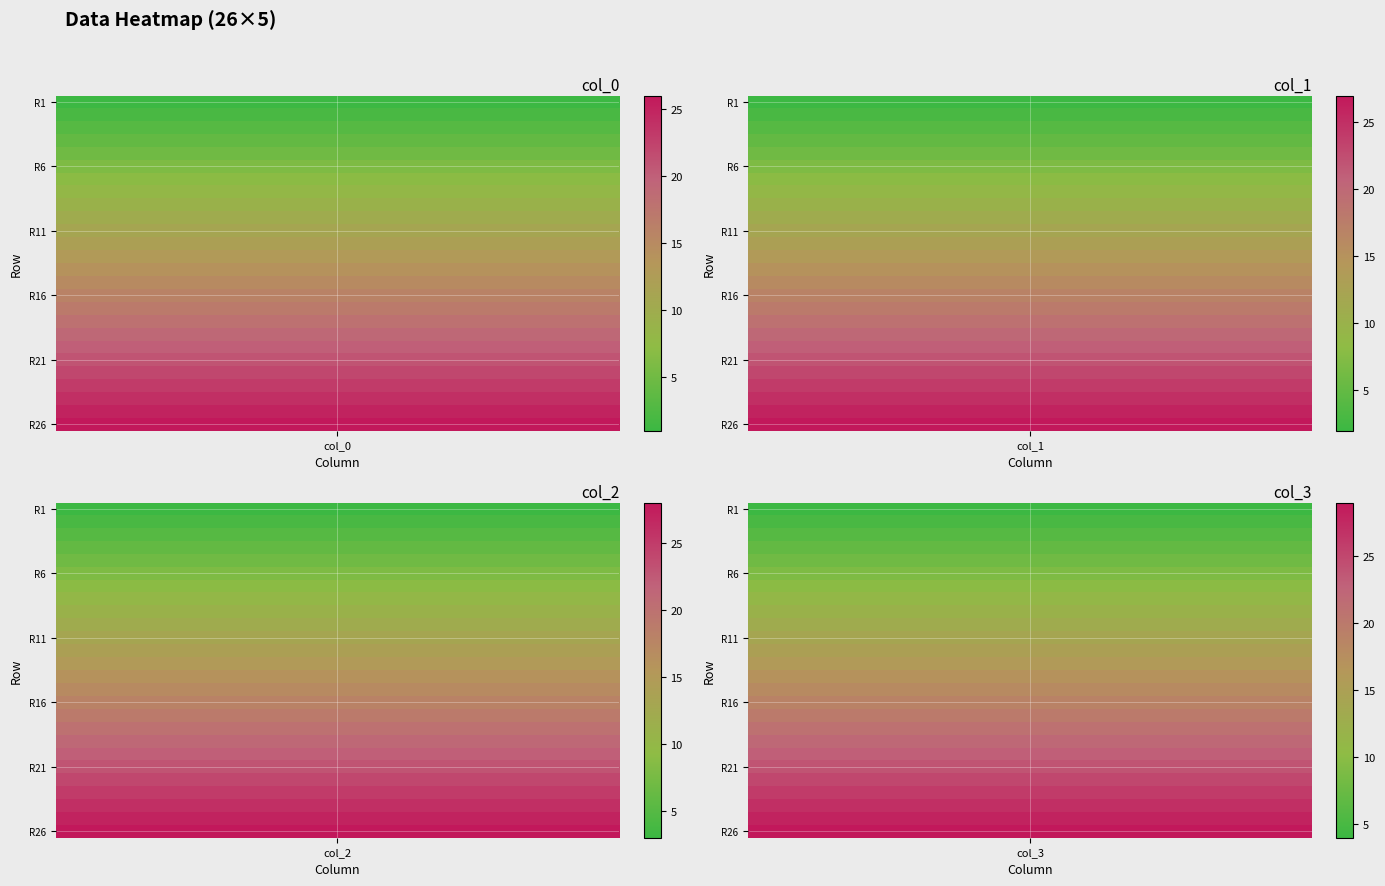

Which series changed the most between 16 and 18?

col_0